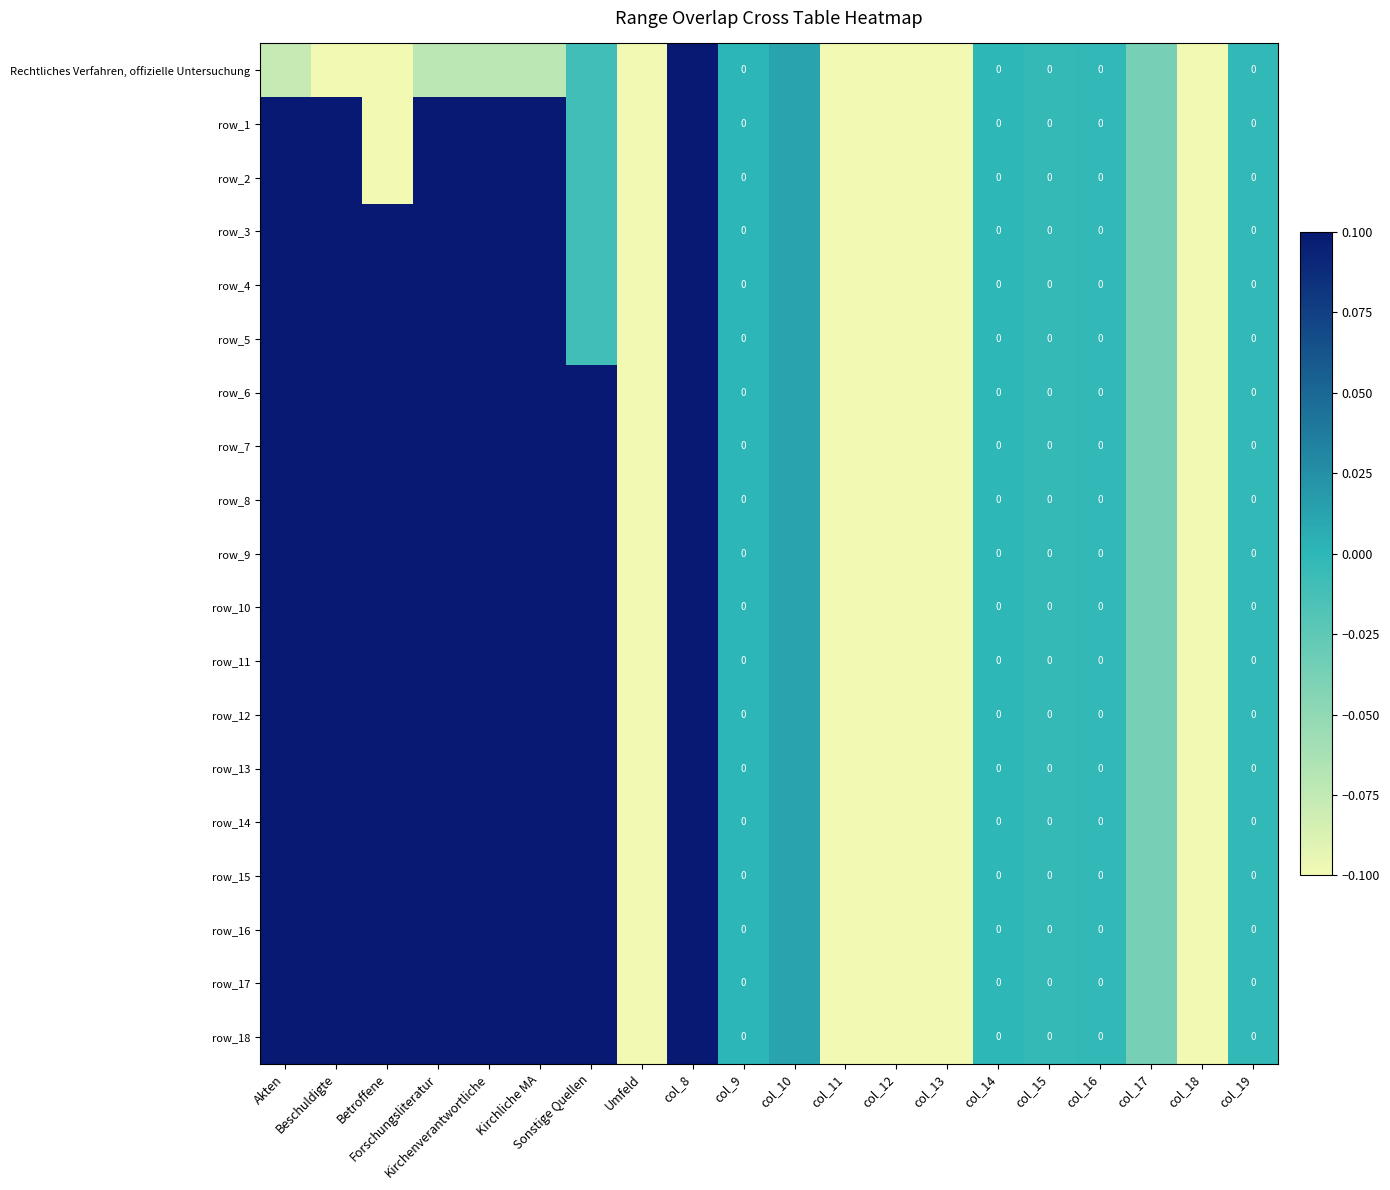

Which series has the largest total across all categories?

row_6